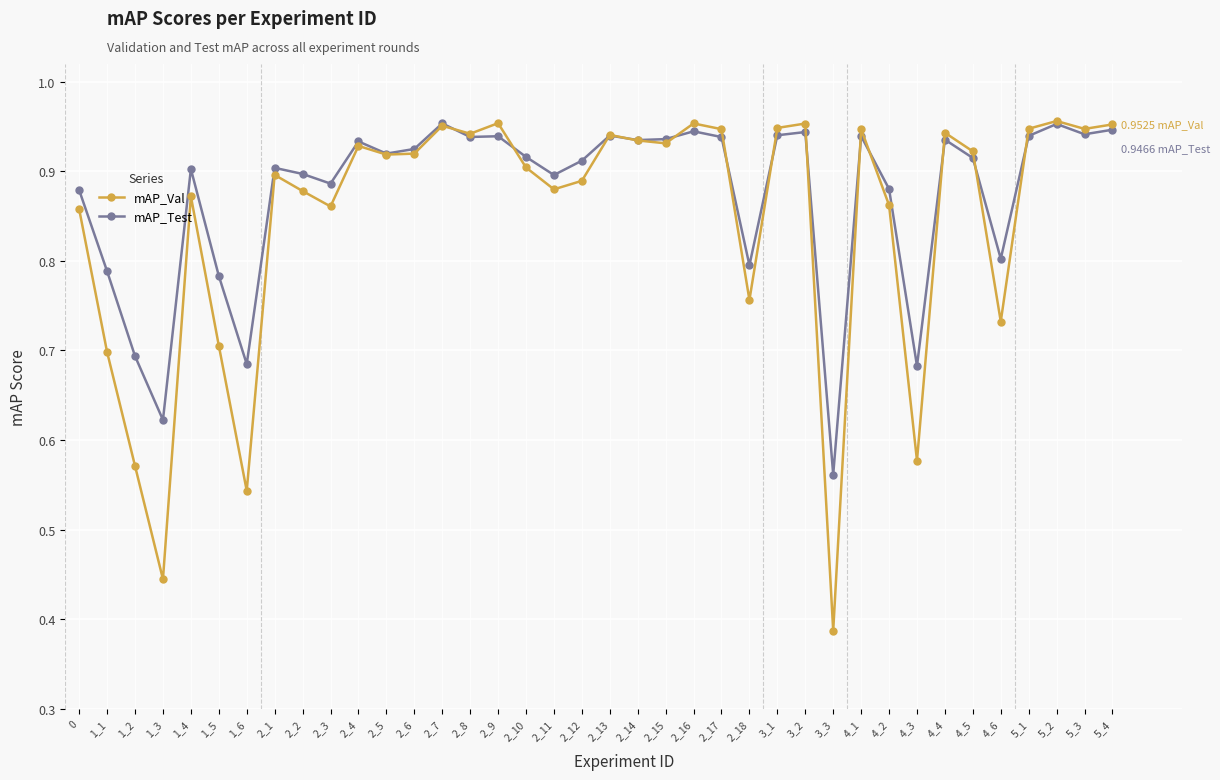

Which series has the largest range (max minus min)?

mAP_Val